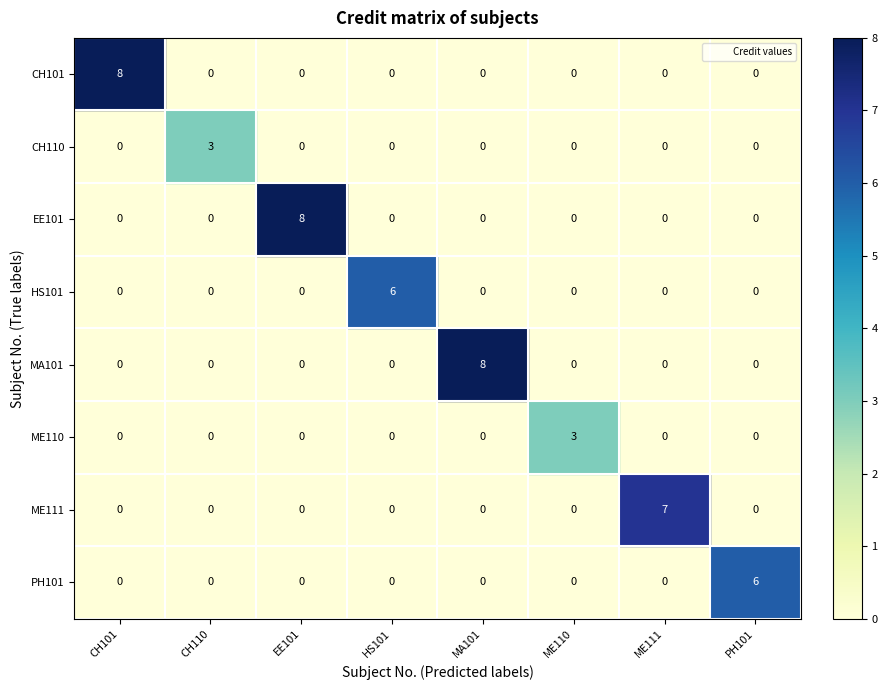

The value of PH101 at CH101 is 0. True or false?

True